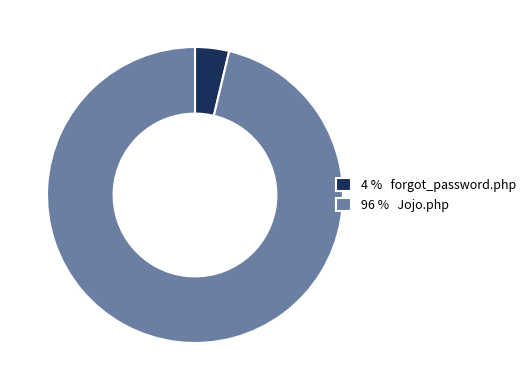

Which category has the smallest portion of the pie?

4 % forgot_password.php